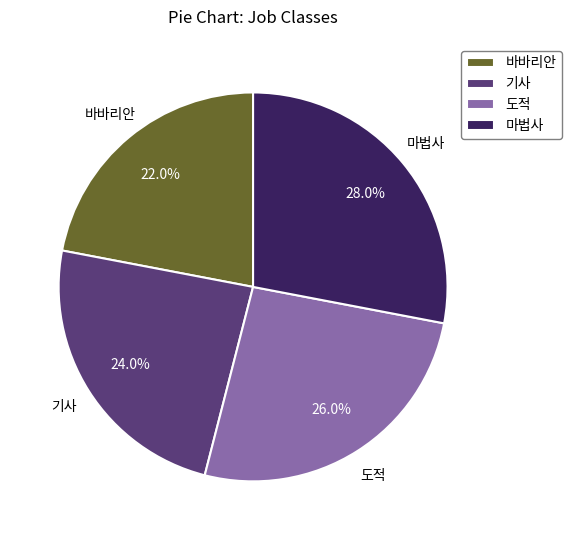

How much of the chart is everything except 도적?

74.0%